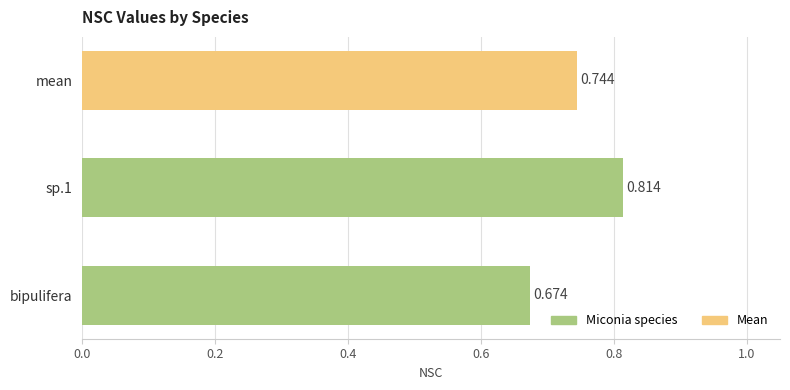

Are the bars grouped side by side (vs. stacked)?

No